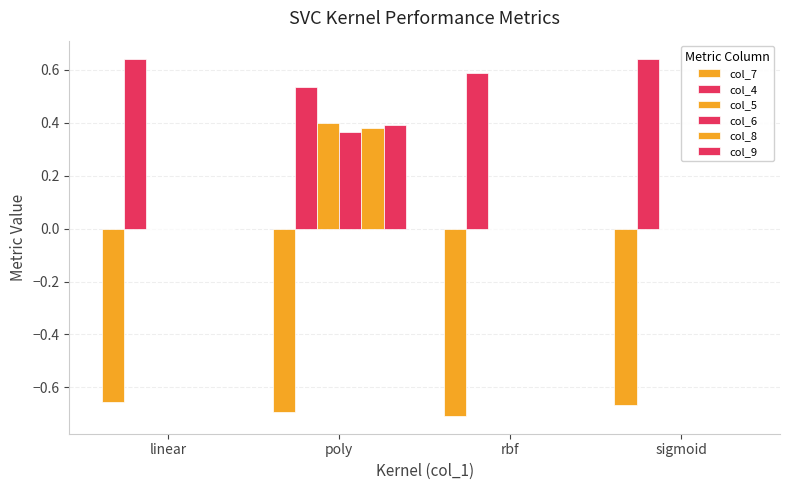

At which category is the sum across all series the highest?

poly